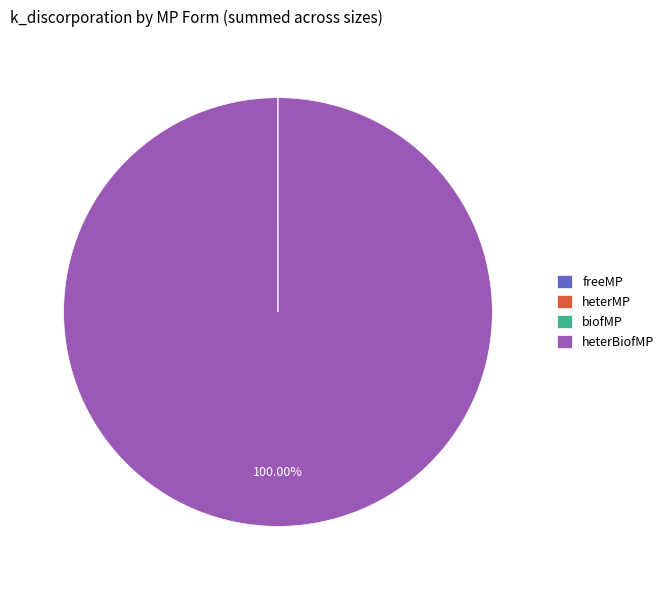

What is the largest slice in the pie chart?

heterBiofMP